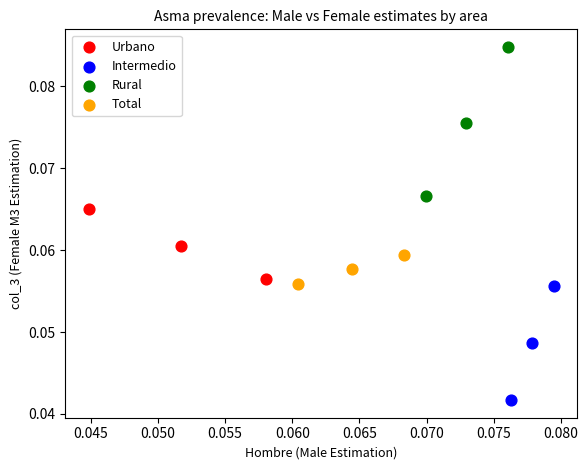

Which series contains the highest Y value?

Rural